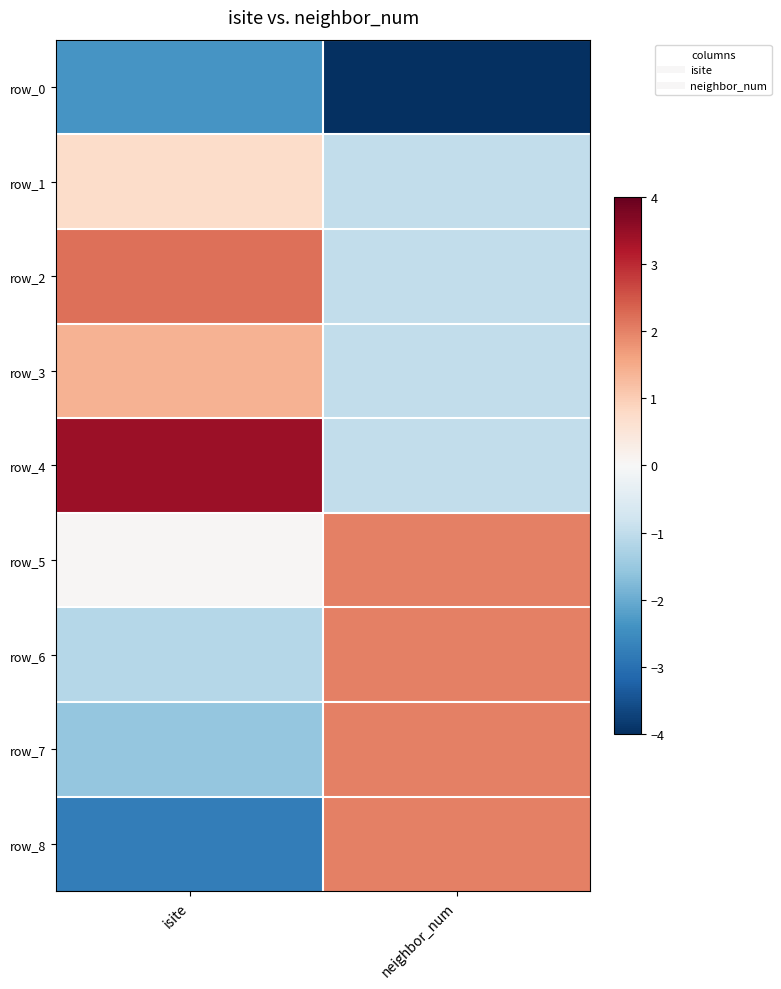

What is the difference between the maximum and minimum values in the row_2 series?

3.2